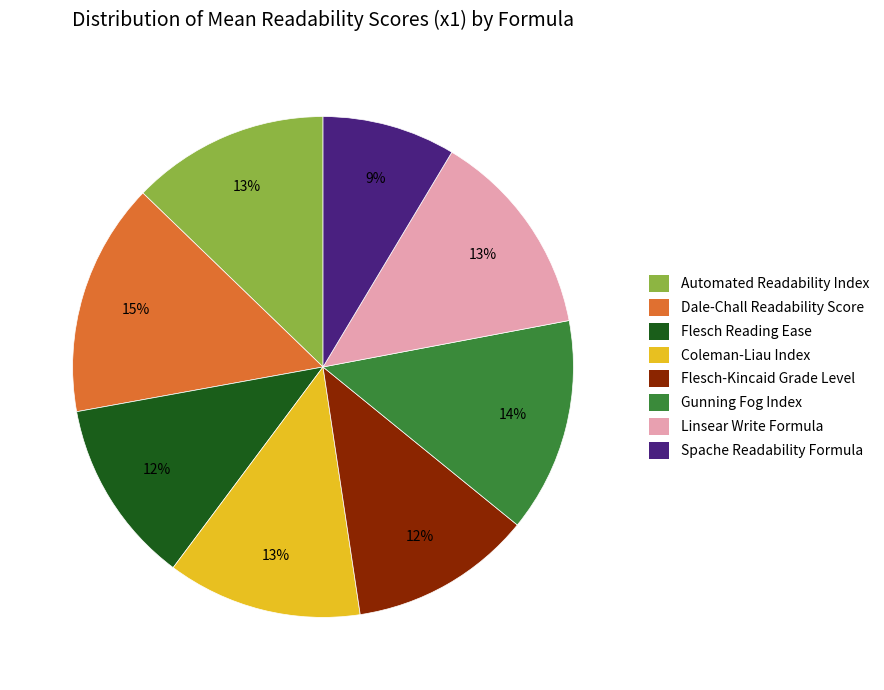

True or false: Flesch Reading Ease accounts for 25% of the total.

False